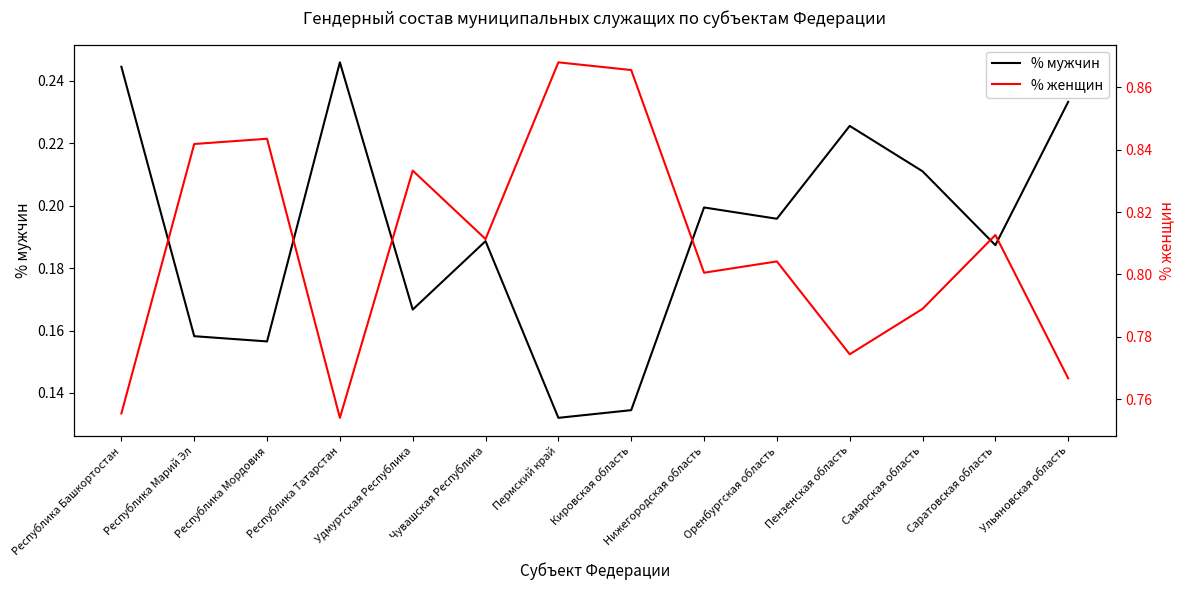

True or false: % женщин has a value of 0.8 at Республика Мордовия.

True